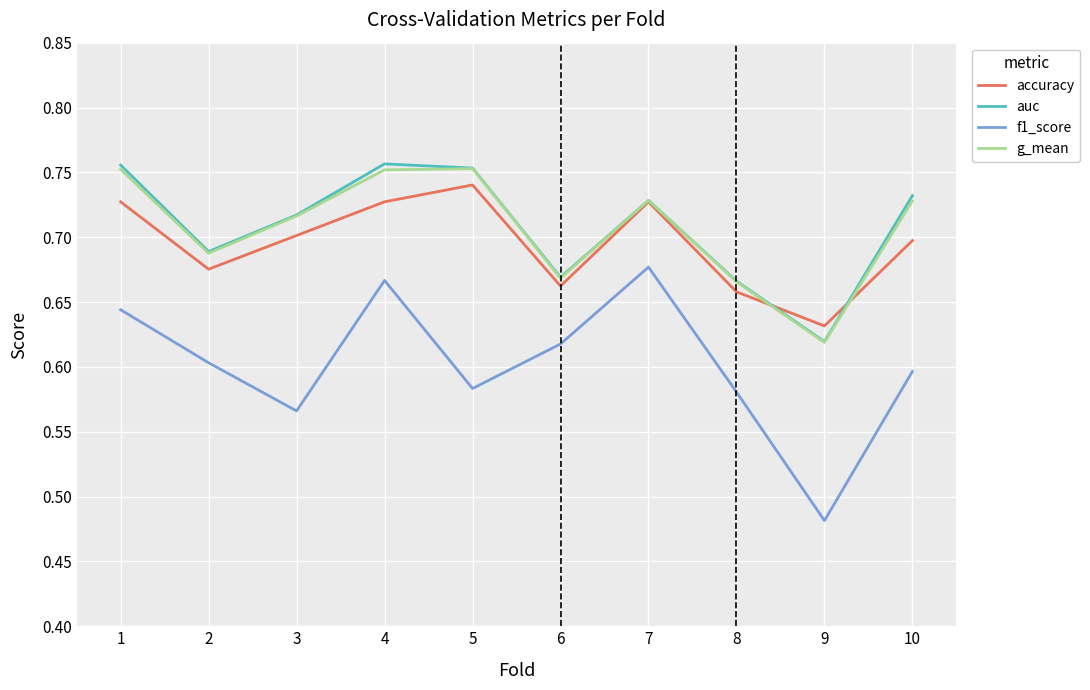

True or false: g_mean and f1_score intersect in this chart.

False